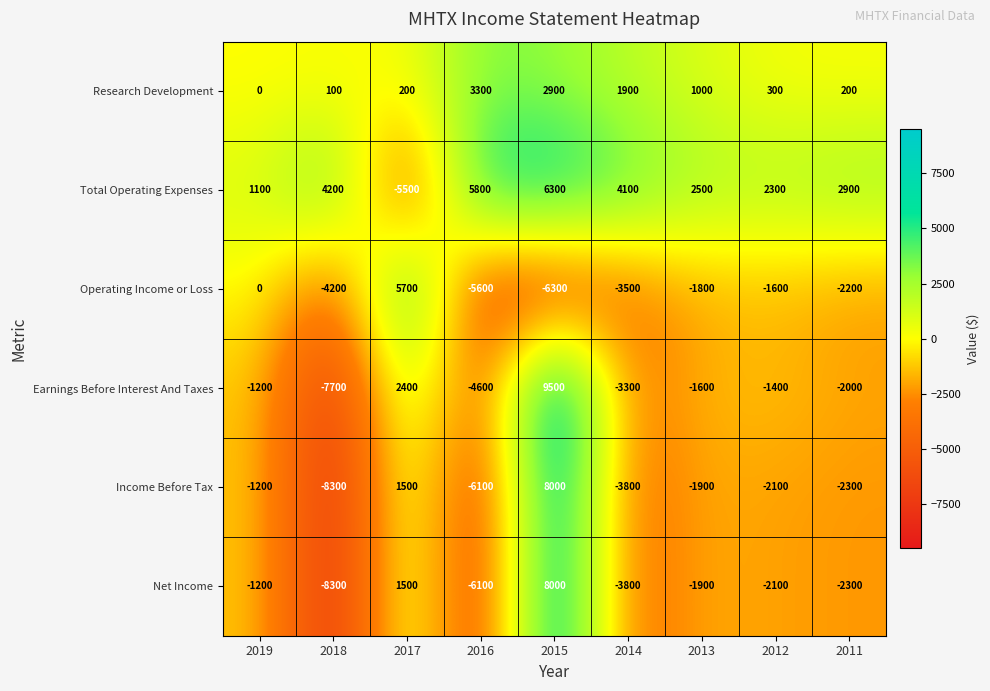

What is the minimum value for Earnings Before Interest And Taxes?

-7700